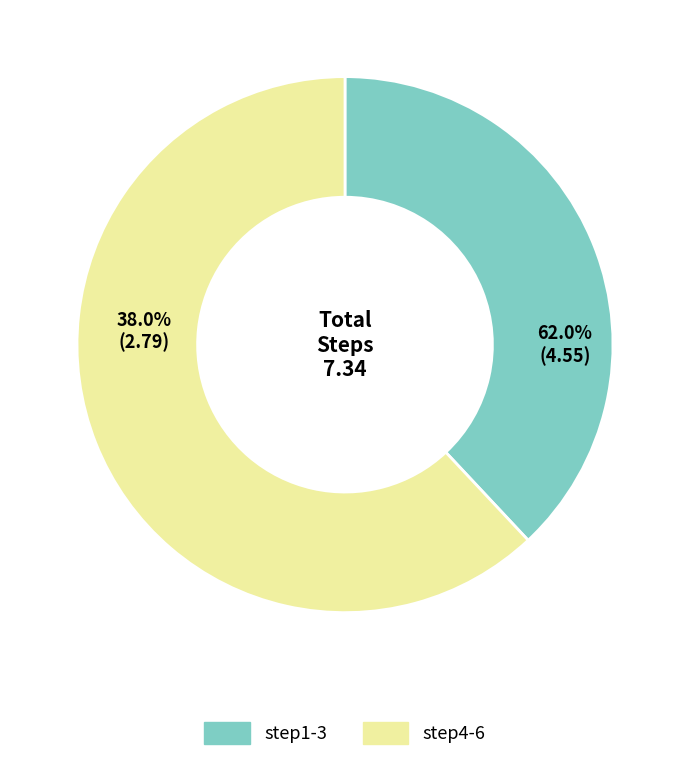

Which slice is the smallest?

step1-3